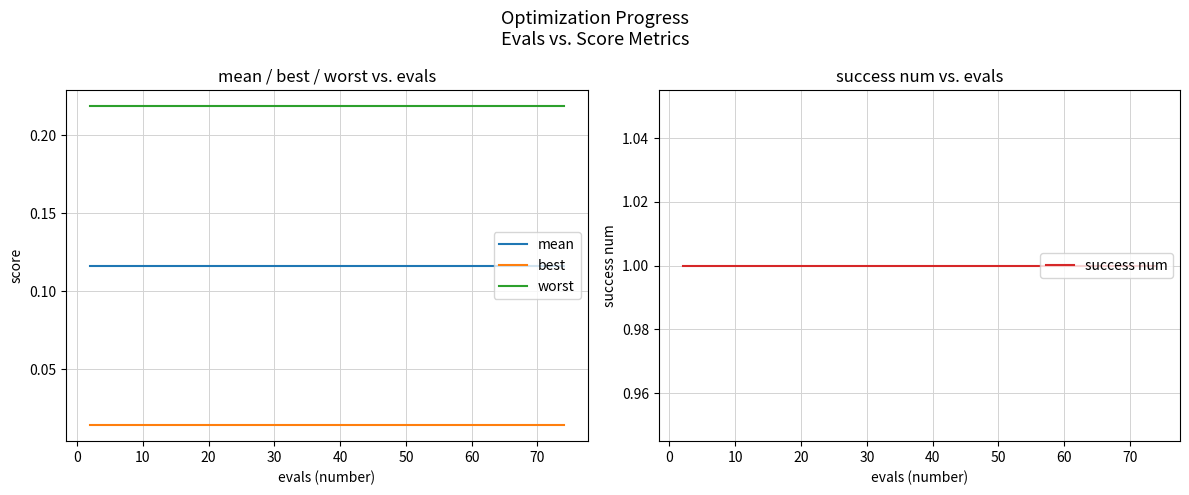

True or false: best and worst cross at least once.

False